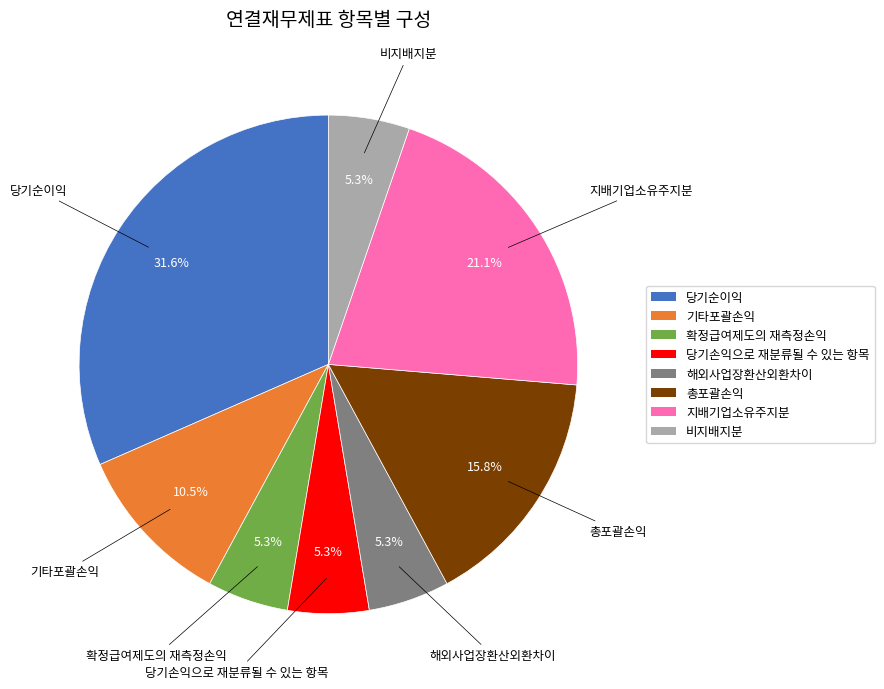

How many segments does this pie chart have?

8